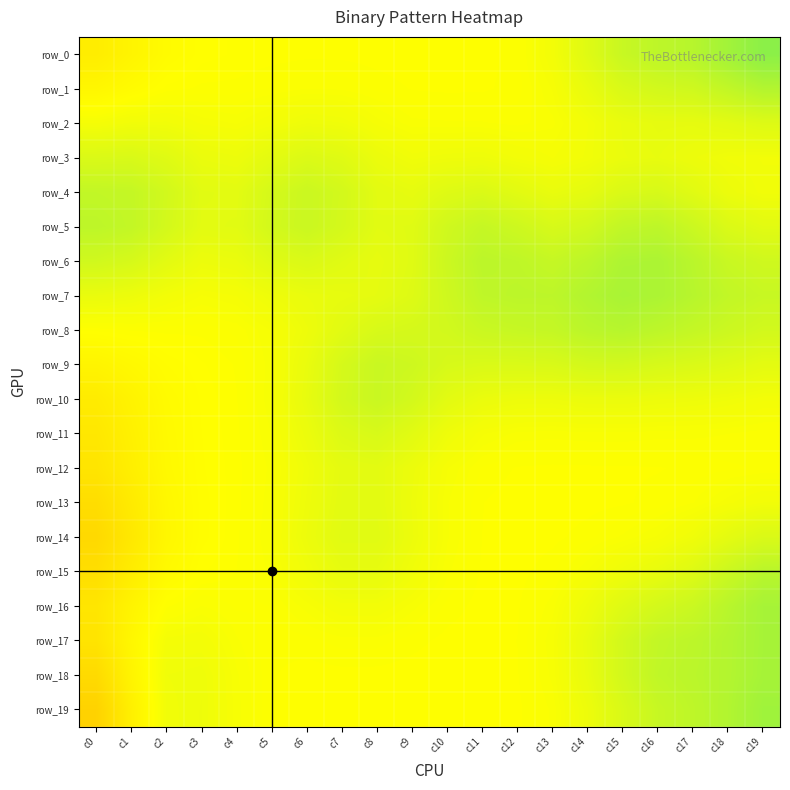

Which category has the lowest value across all series?

c0